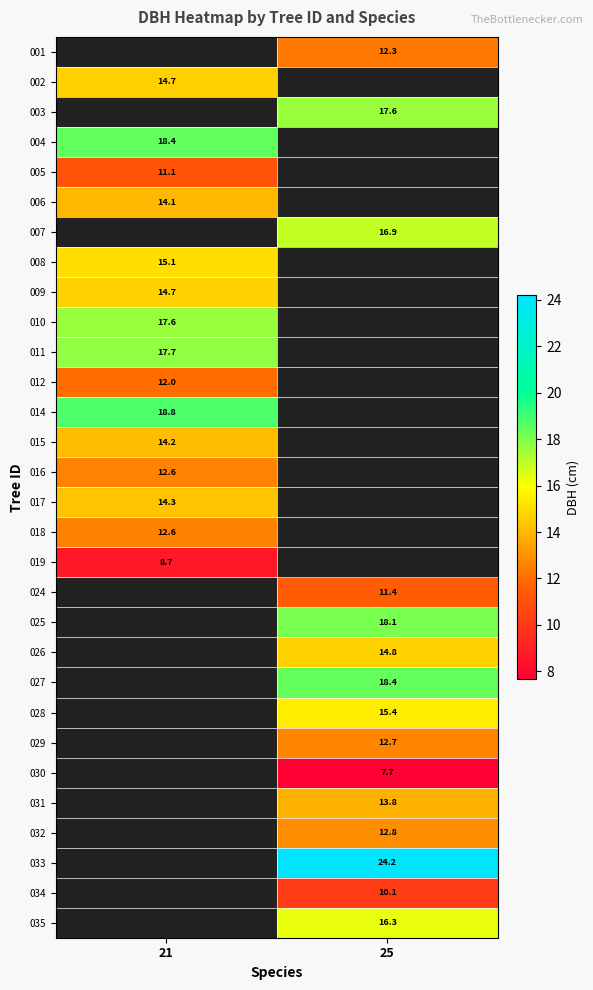

What is the highest value of the 002 series?

14.7